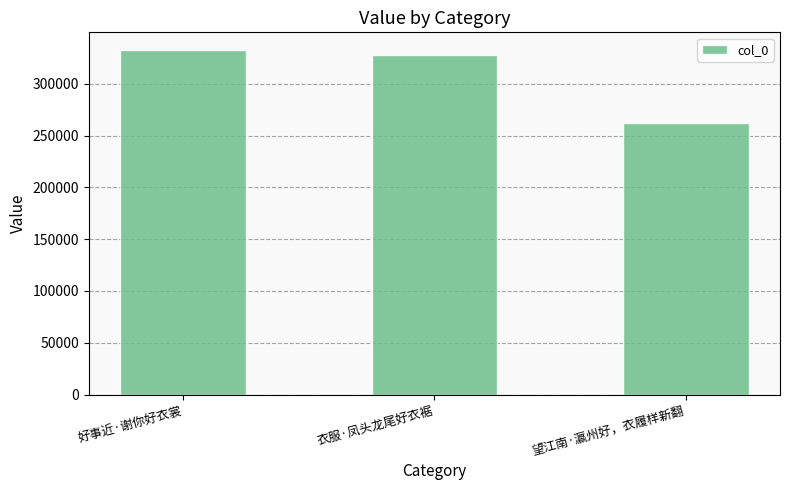

Between 望江南·瀛州好，衣履样新翻 and 衣服·凤头龙尾好衣裾, which is larger?

衣服·凤头龙尾好衣裾